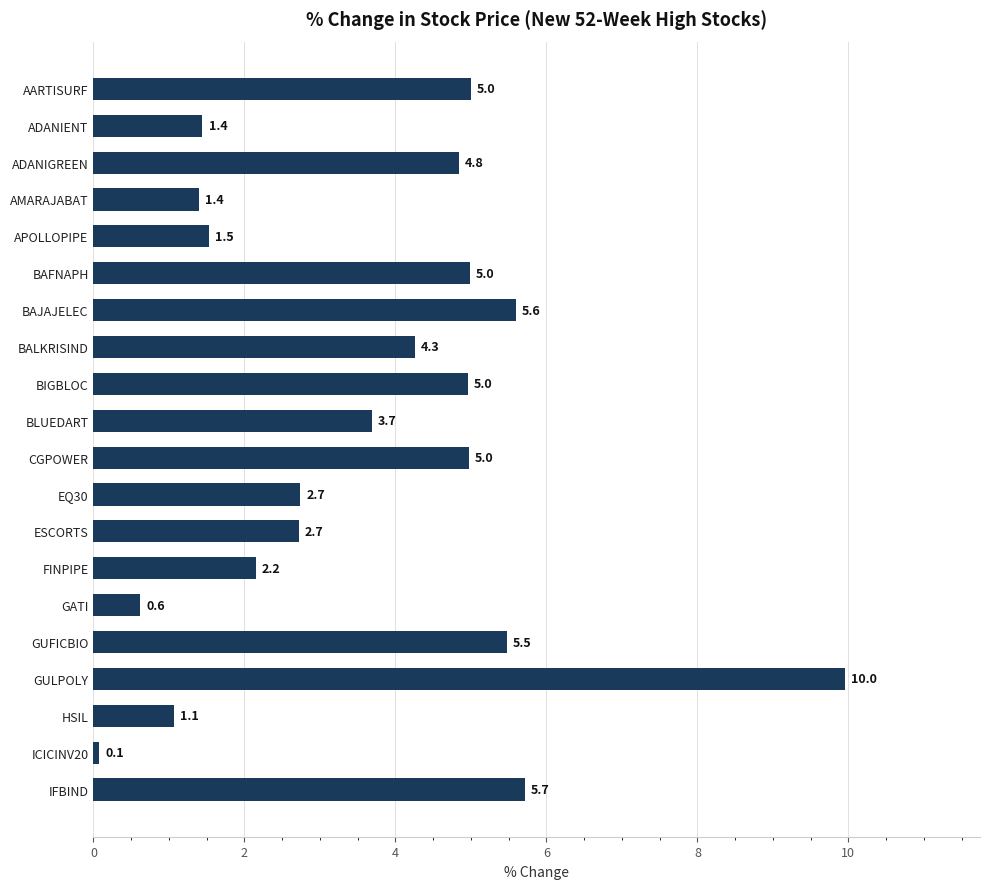

What is the label of the 20th bar from the top?

IFBIND